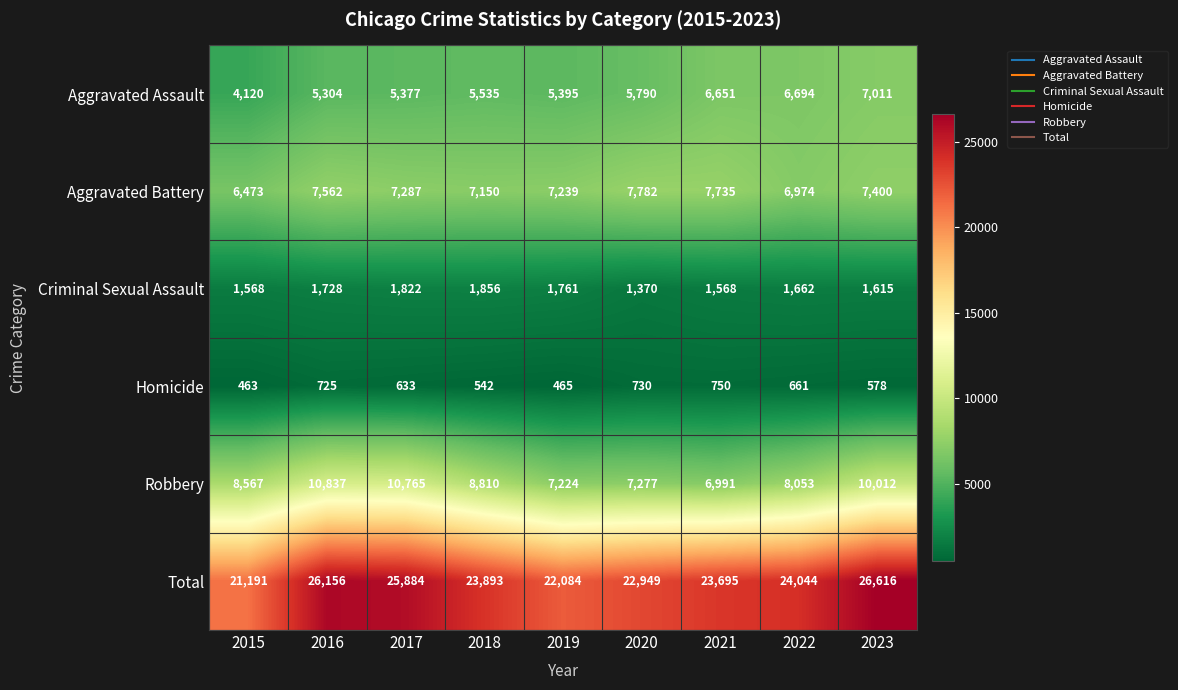

What is the highest value of the Robbery series?

10837